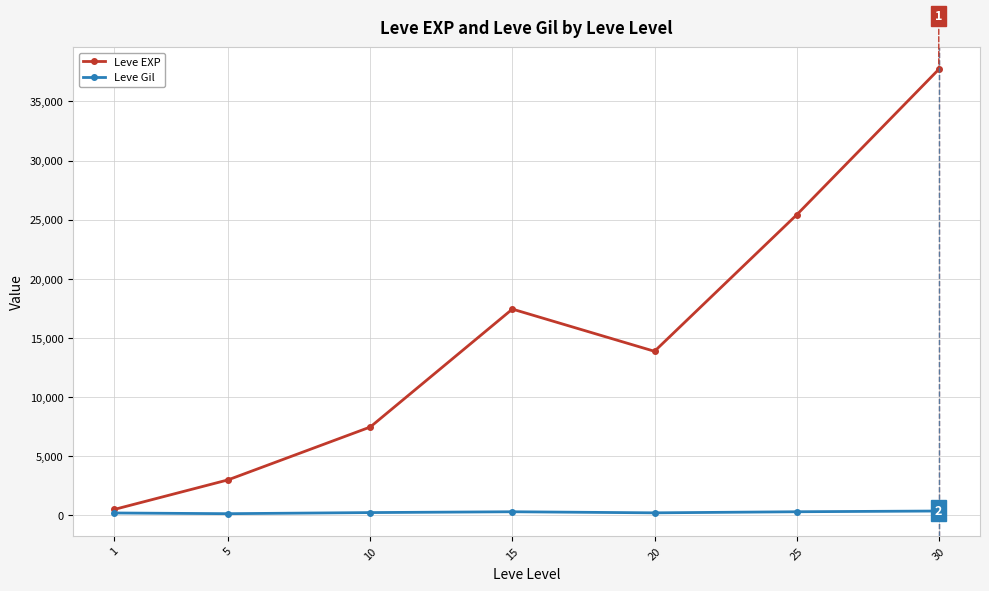

At which category does Leve EXP reach its first local peak?

15